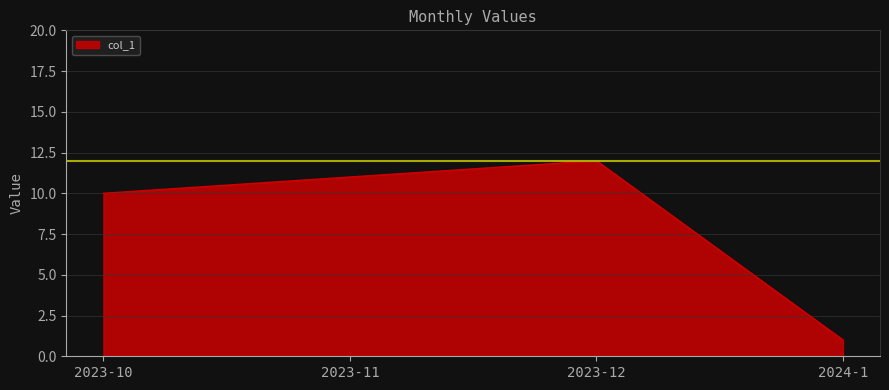

How many categories are shown in the chart?

4